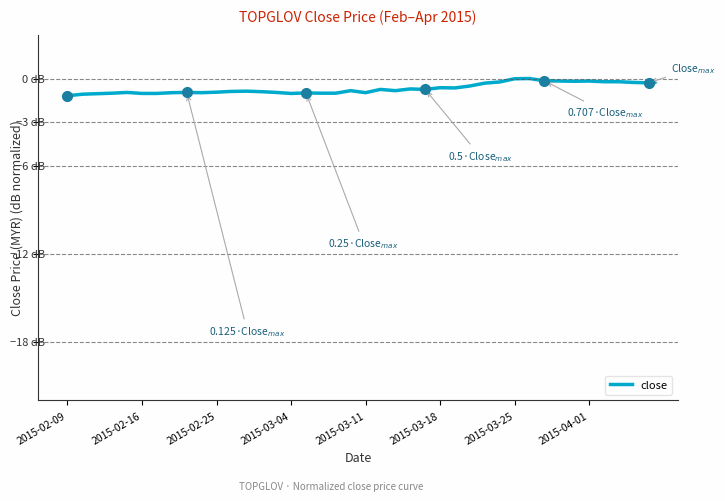

Does the chart have visible grid lines?

No